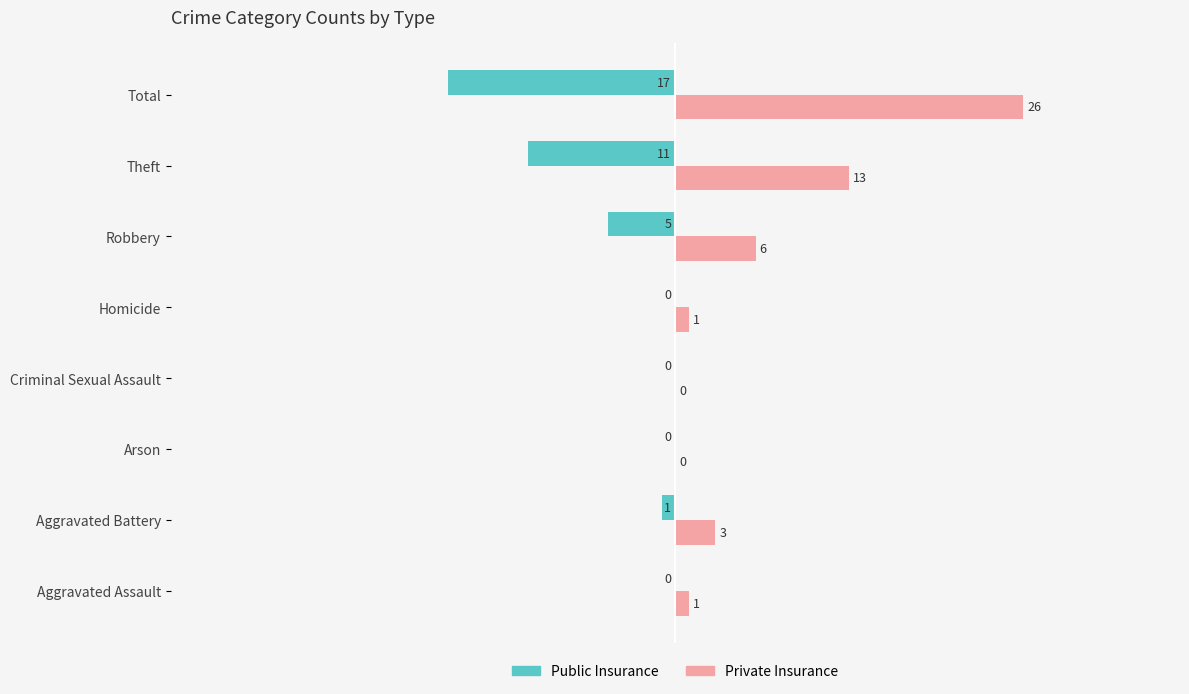

How many values in Private Insurance are above zero?

6